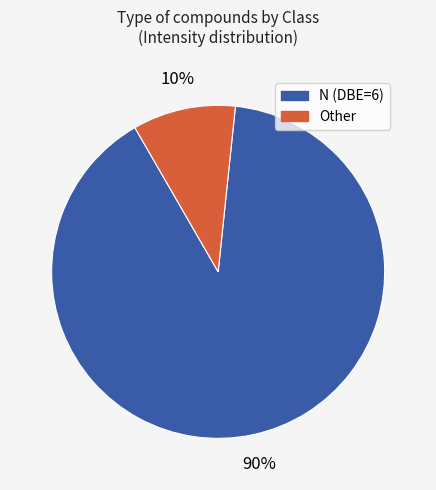

Does any single category account for the majority?

Yes